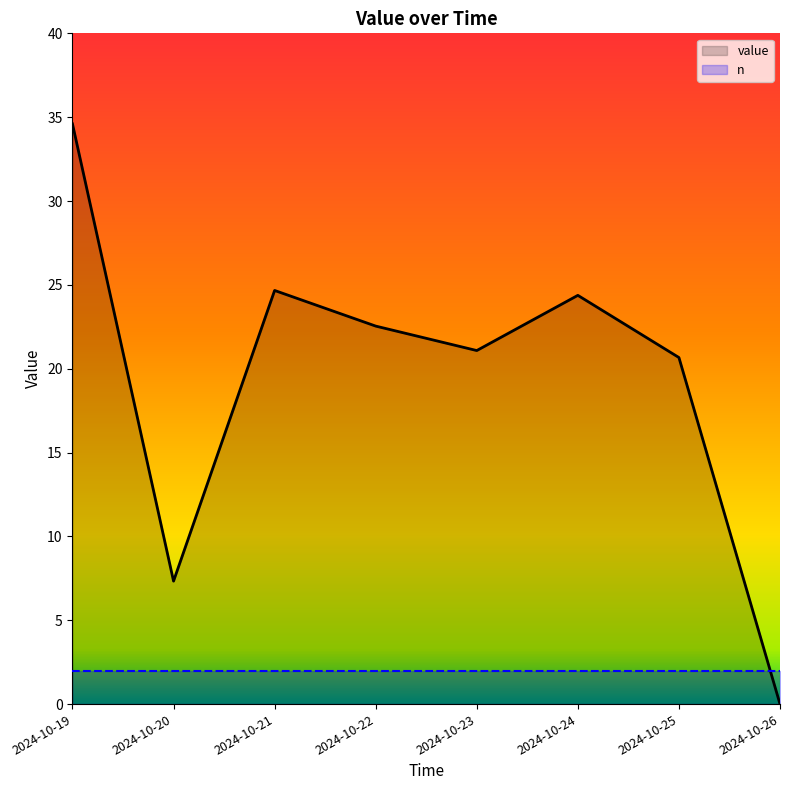

The chart shows a value of 34.6 at 2024-10-19. True or false?

True